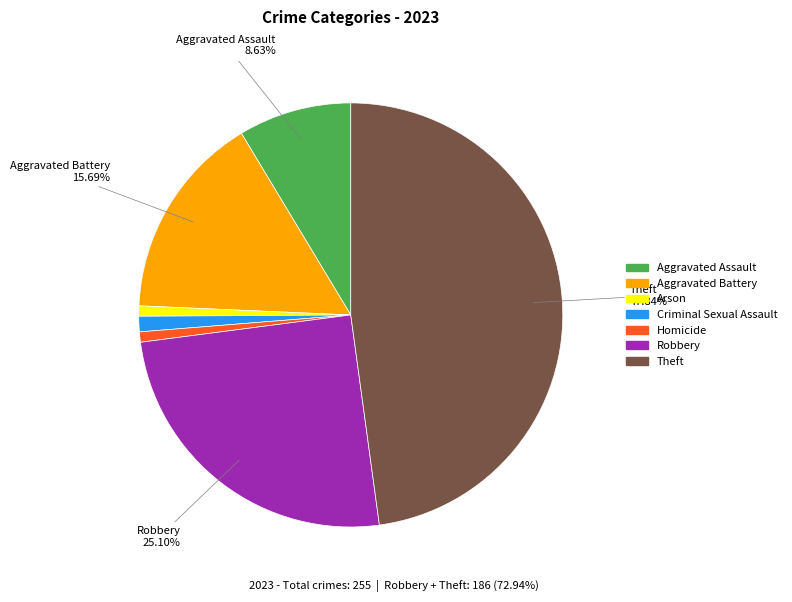

To the nearest percent, what is the combined percentage of Aggravated Battery and Criminal Sexual Assault?

17%